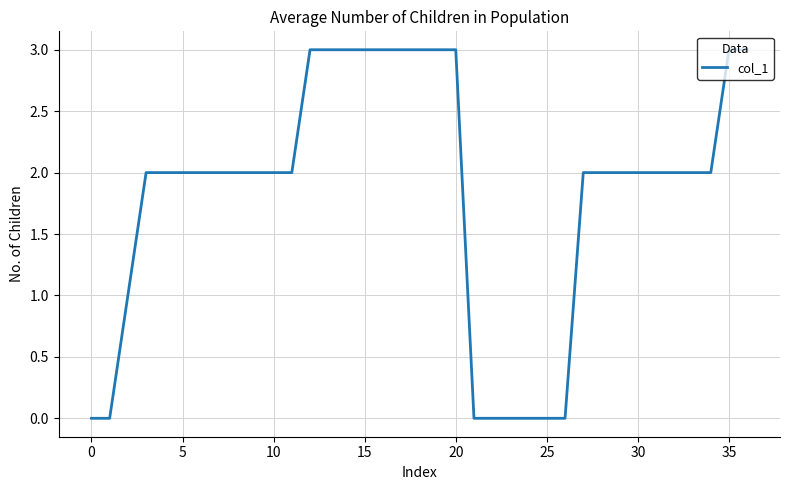

What is the maximum value shown in the chart?

3